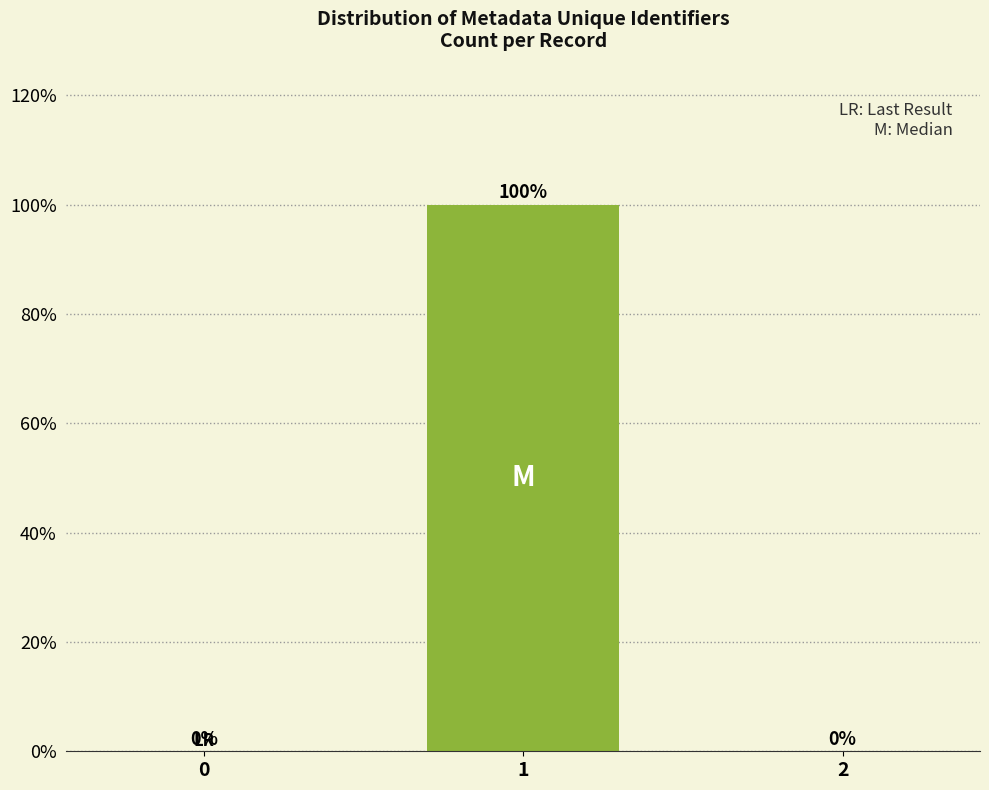

Reading left to right, transcribe all the data shown in this chart.

0=0	1=100	2=0